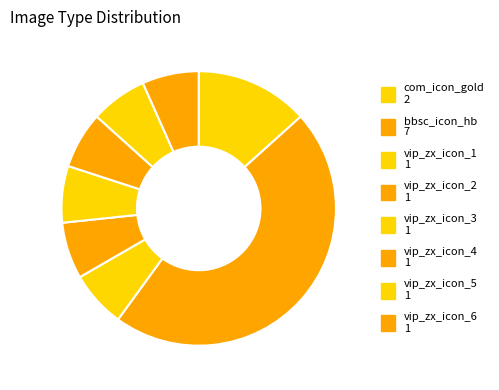

How much of the chart is everything except vip_zx_icon_6?

93.3%